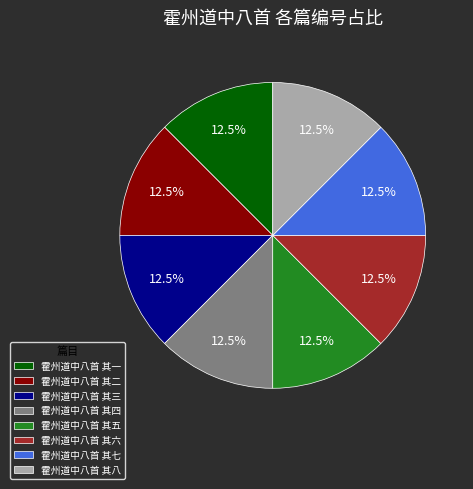

Is there any slice that represents more than half of the pie?

No